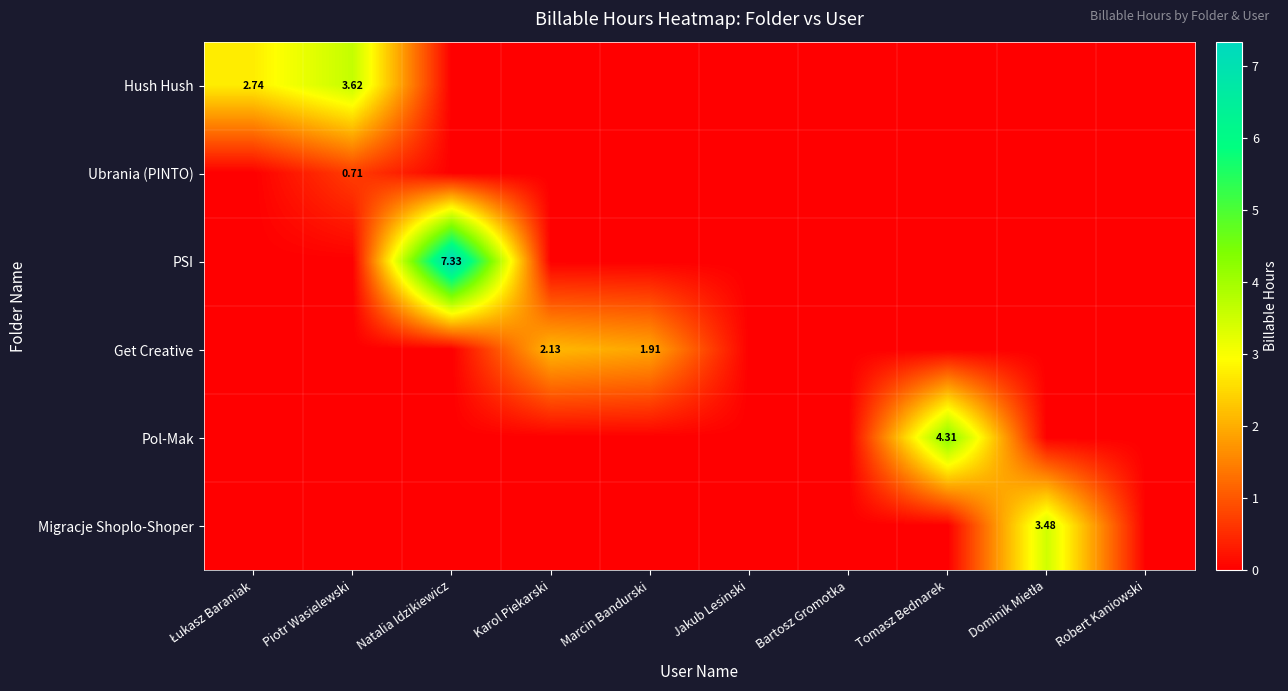

Which series has the largest total across all categories?

PSI